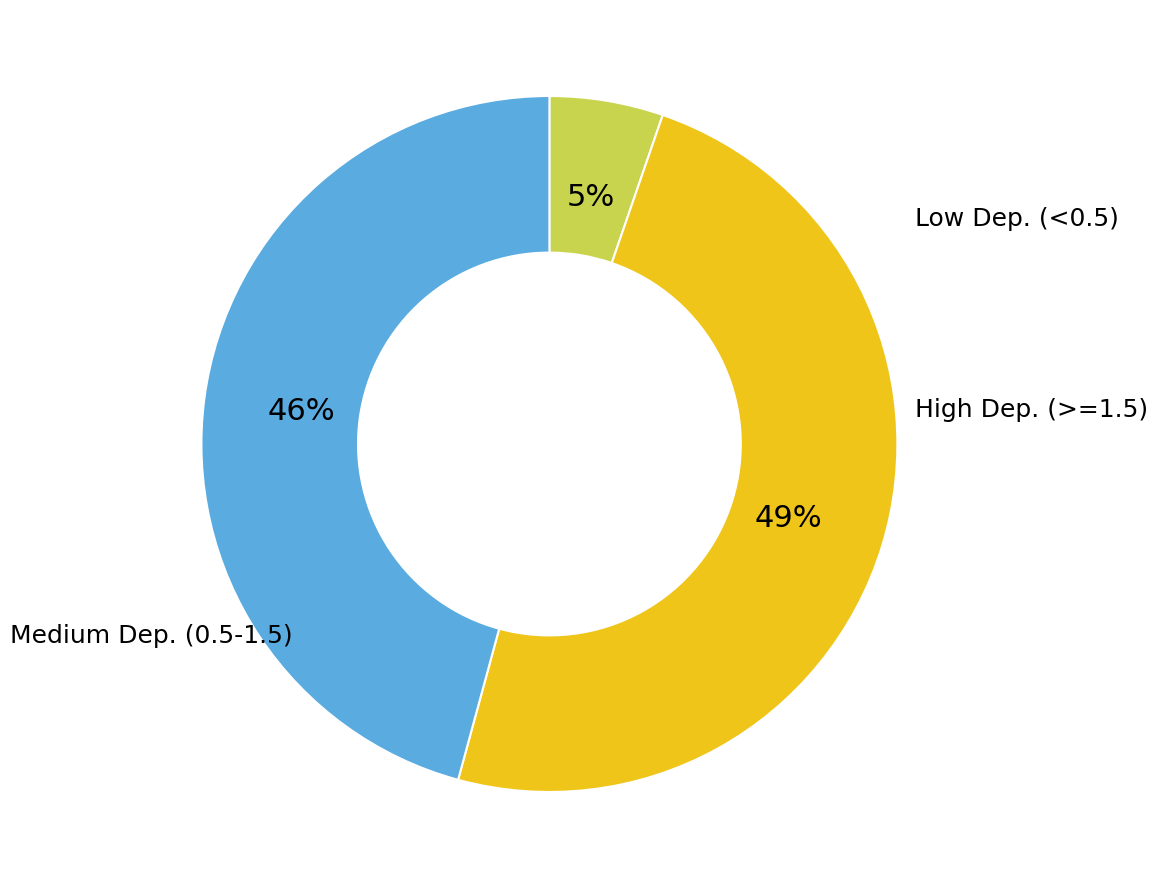

Is there a majority slice in this chart?

No